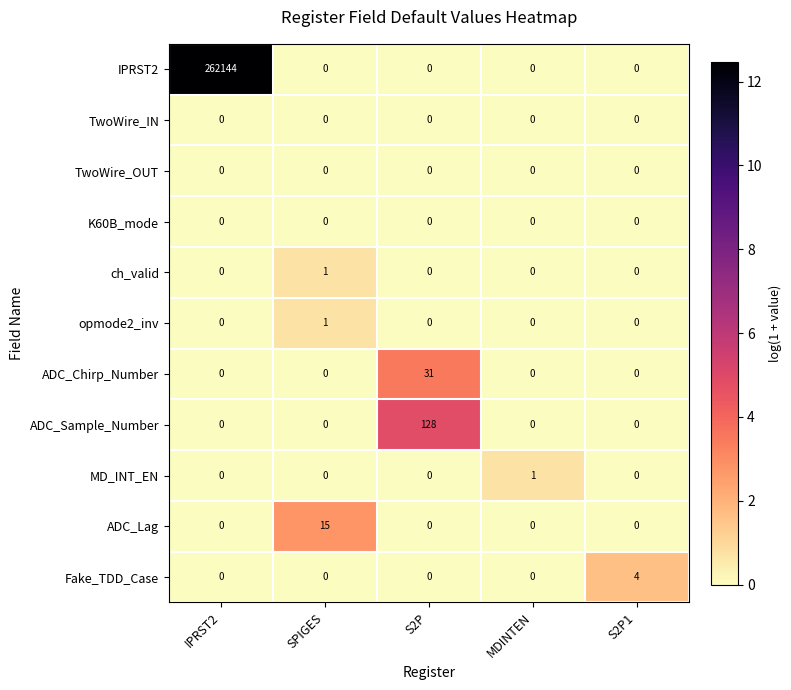

How many MD_INT_EN values are between 0 and 1?

5